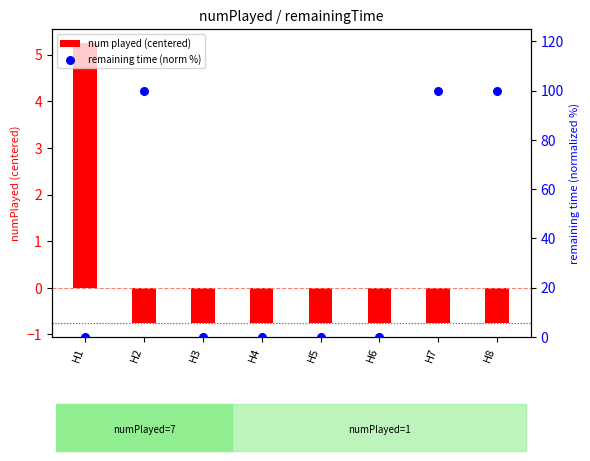

Is the value of num played (centered) at H7 greater than the value of remaining time (norm %) at H3?

No